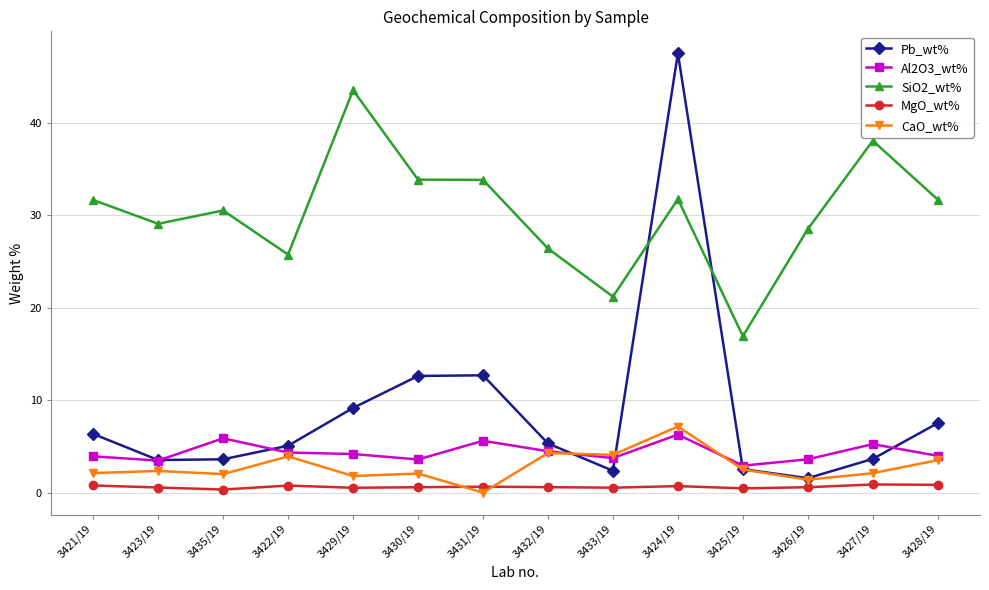

True or false: Pb_wt% has a value of 15.9 at 3429/19.

False